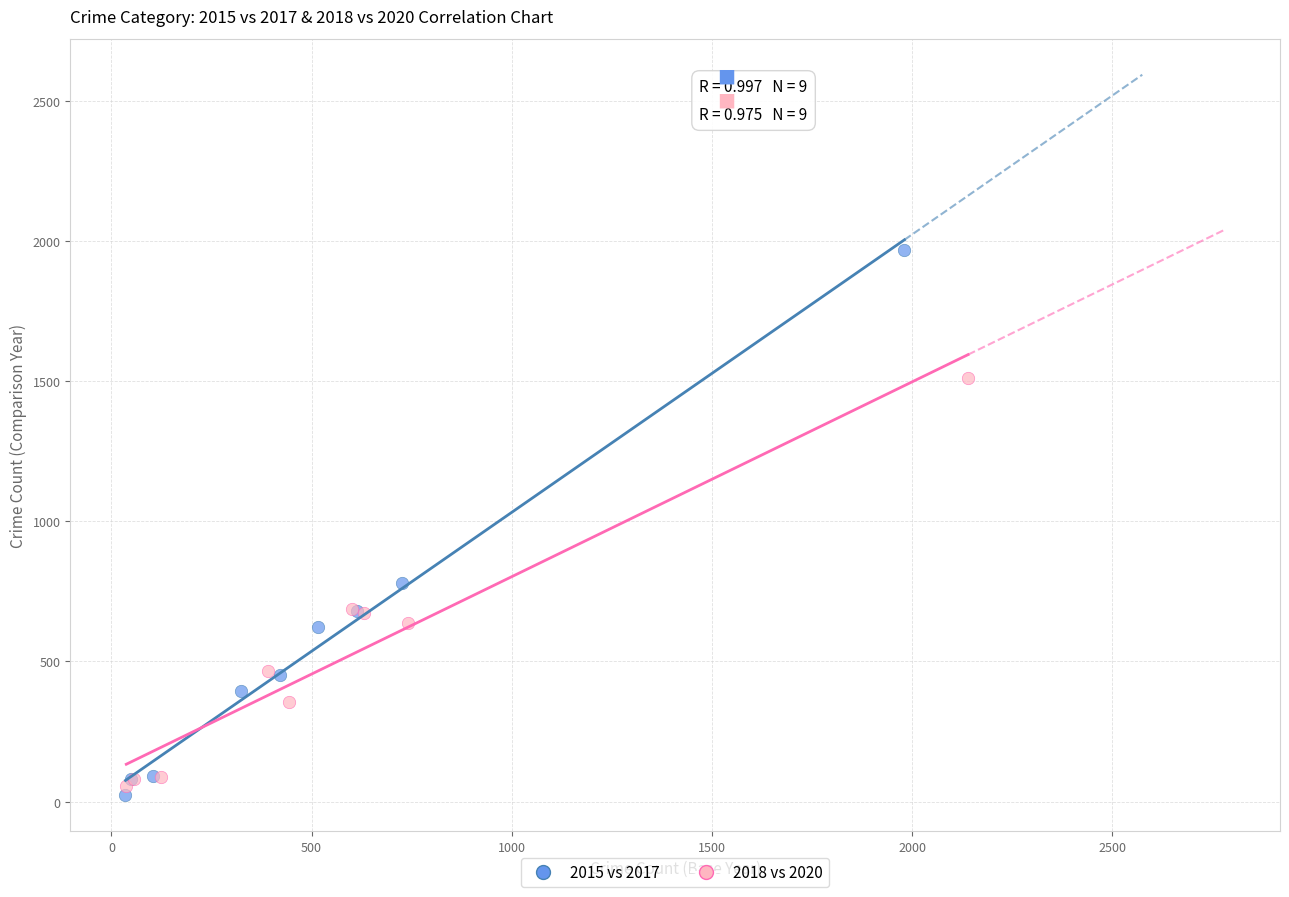

Which series reaches the maximum Y coordinate?

2015 vs 2017